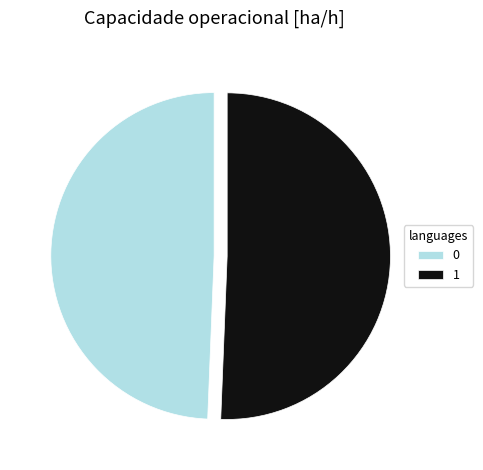

Is 0 the majority of the pie?

No